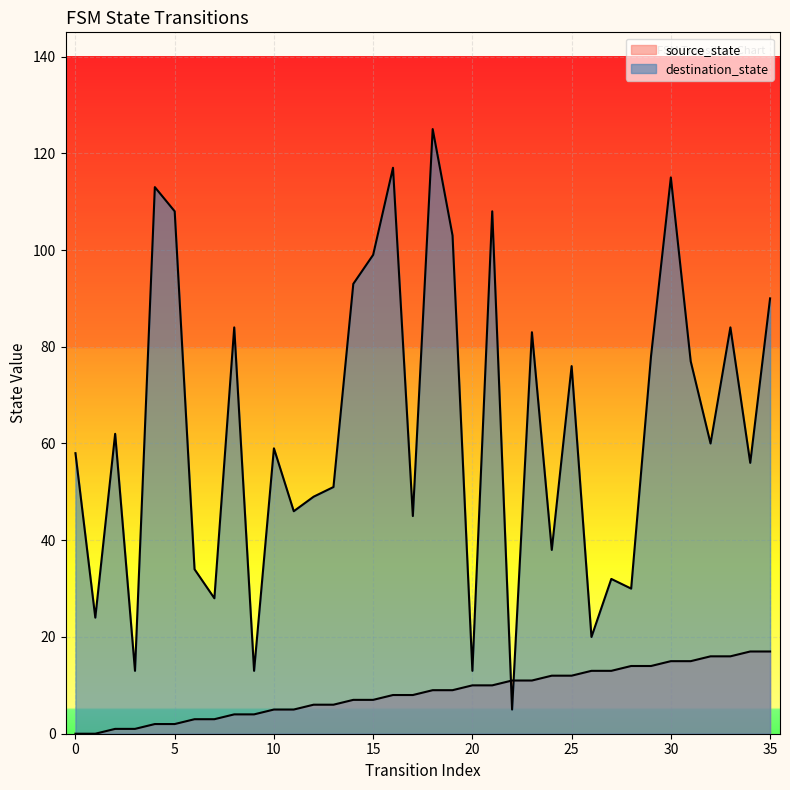

At which label does source_state first exceed 9?

20